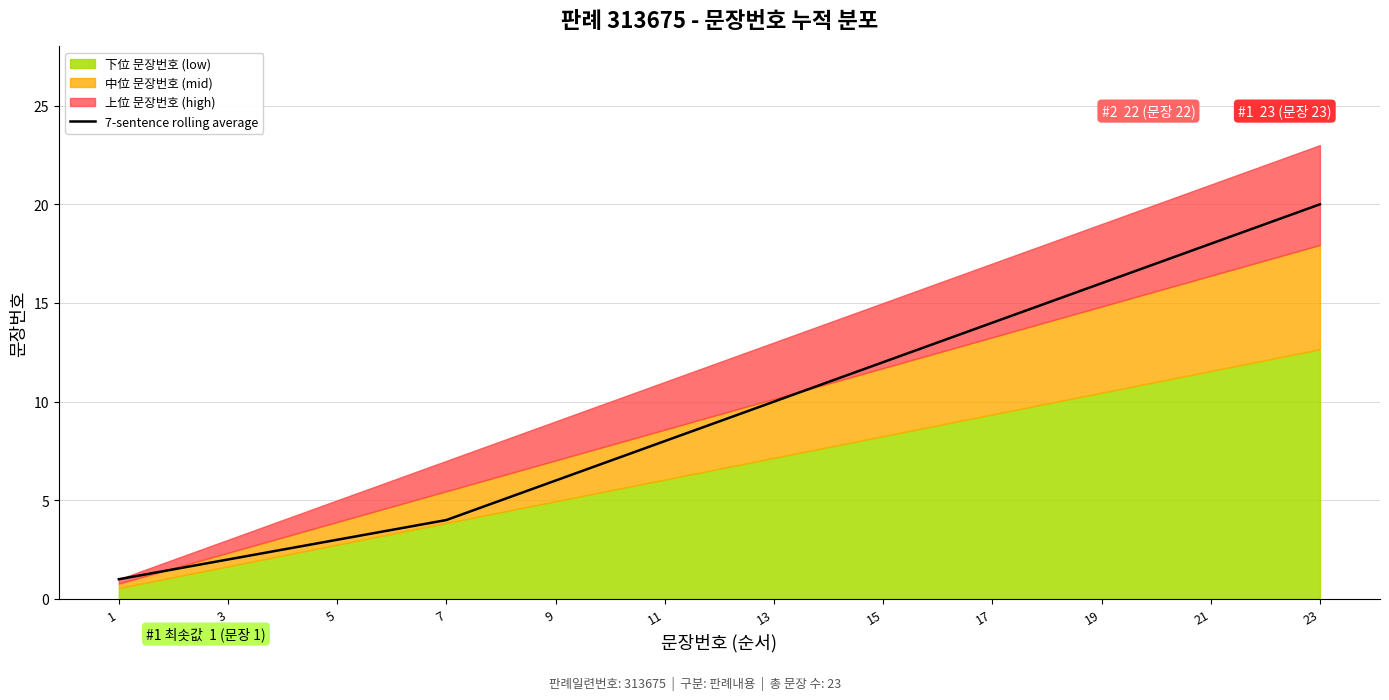

What is the highest value of the 7-sentence rolling average series?

20.0